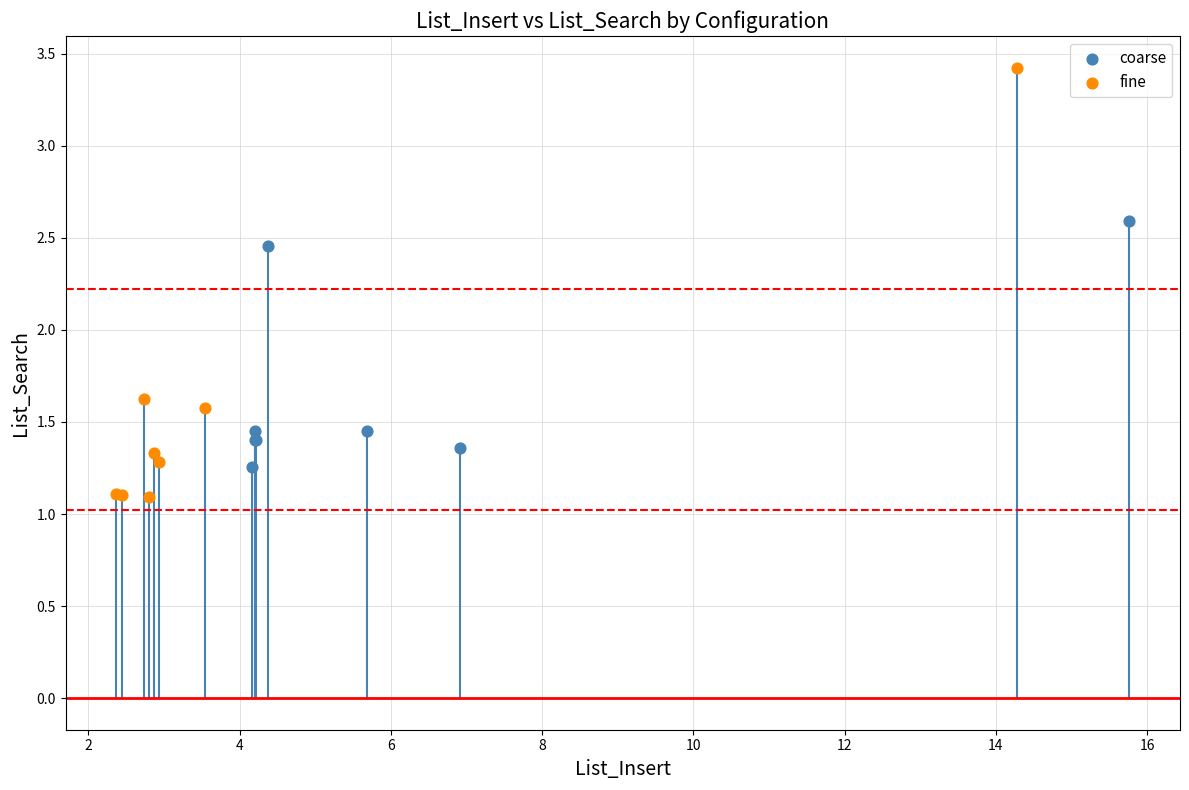

Which series has the largest Y range (max minus min)?

fine